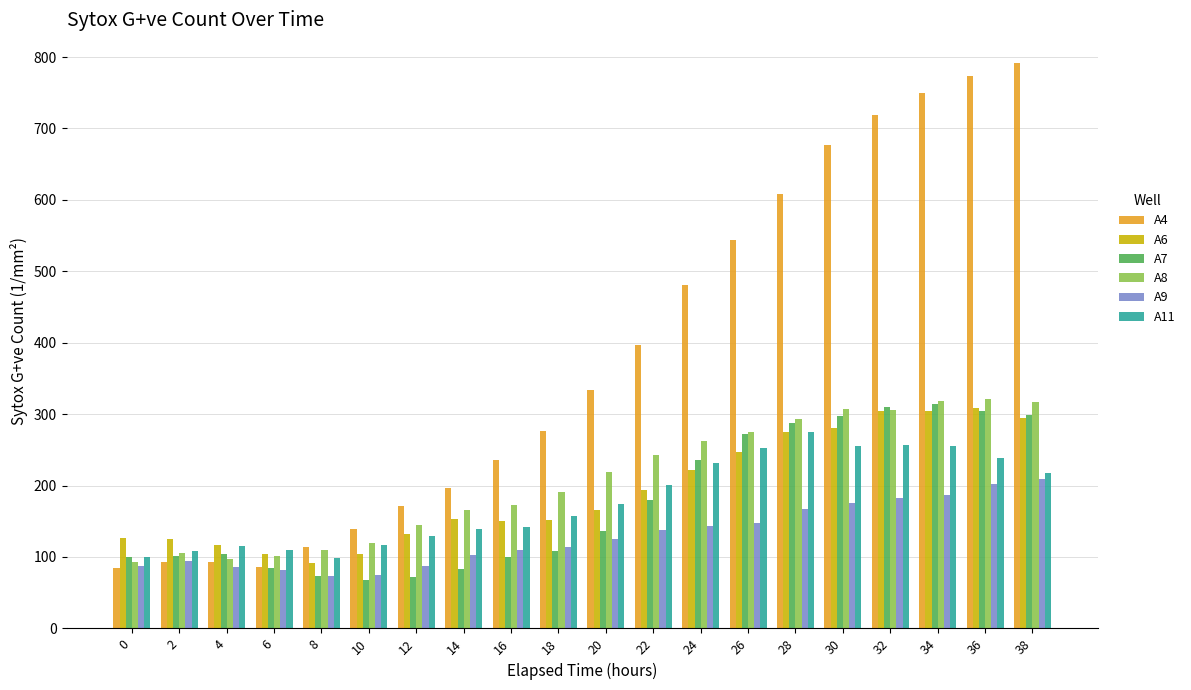

True or false: A11 has a value of 391.8 at 36.

False